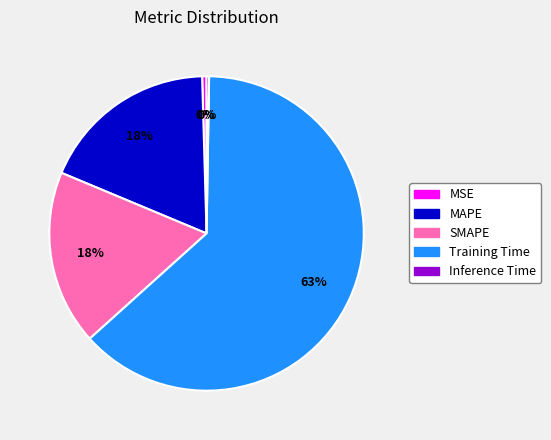

True or false: SMAPE accounts for 6% of the total.

False